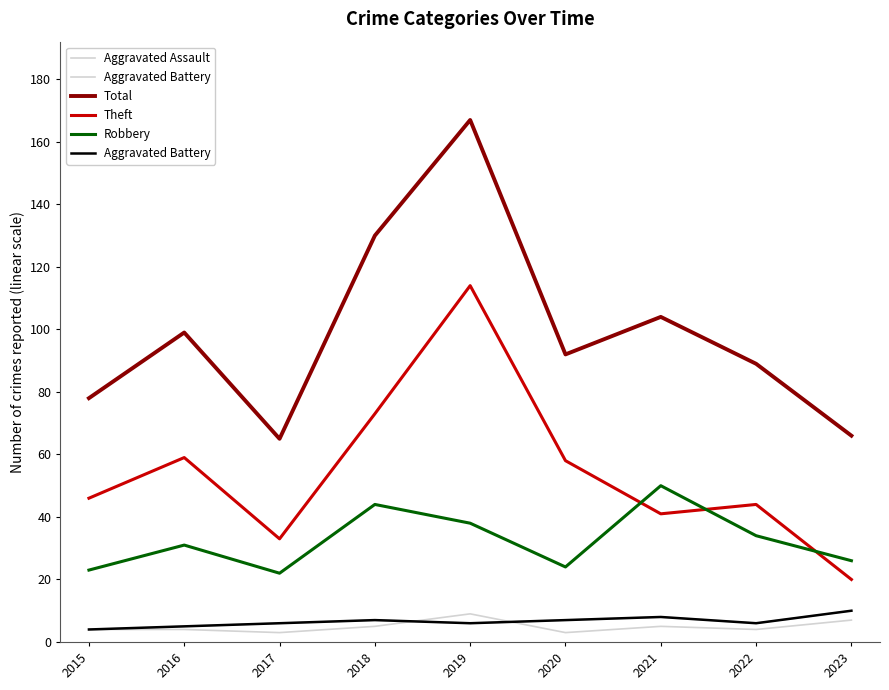

List the labels in order of Robbery value, smallest first.

2017, 2015, 2020, 2023, 2016, 2022, 2019, 2018, 2021